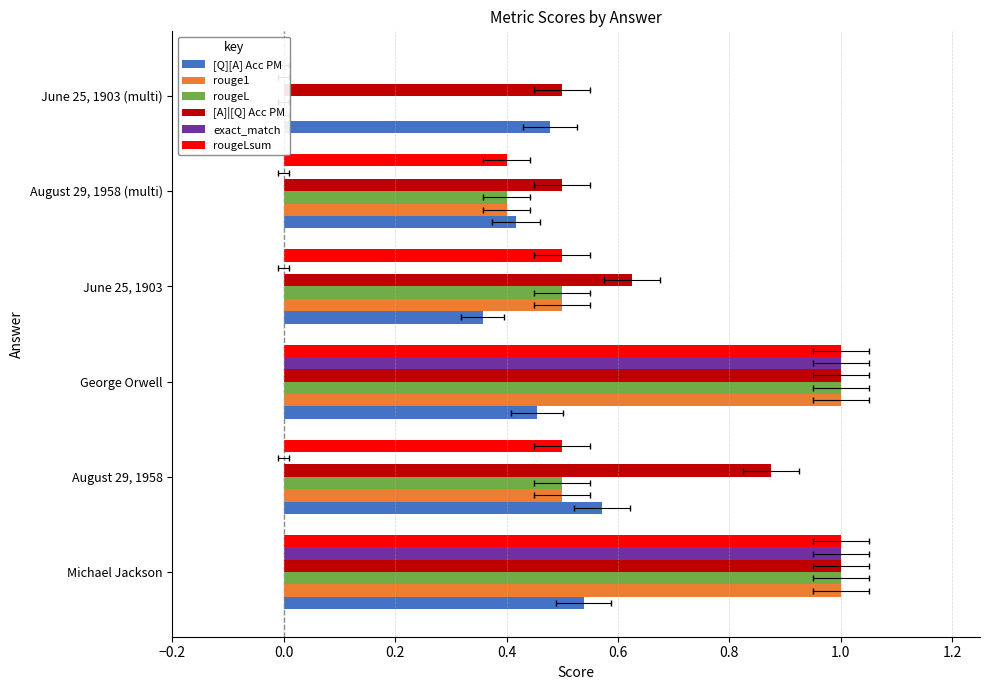

Is the value of [Q][A] Acc PM at June 25, 1903 greater than the value of exact_match at June 25, 1903?

Yes